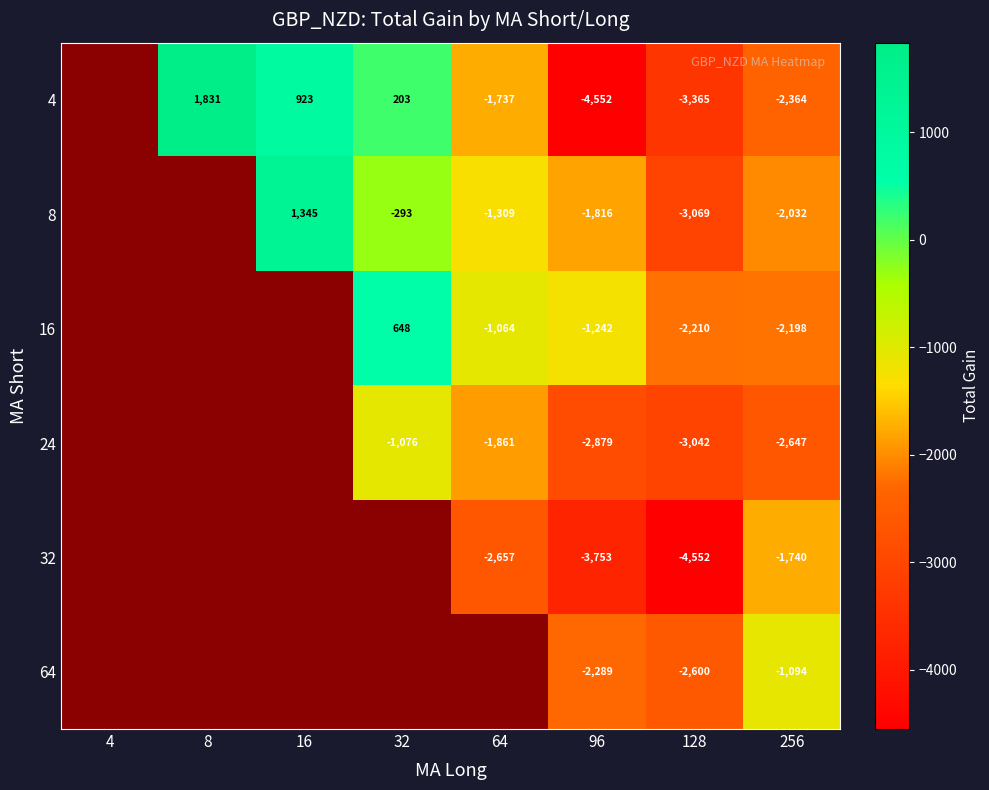

The 16 series shows -3266 at 128. True or false?

False